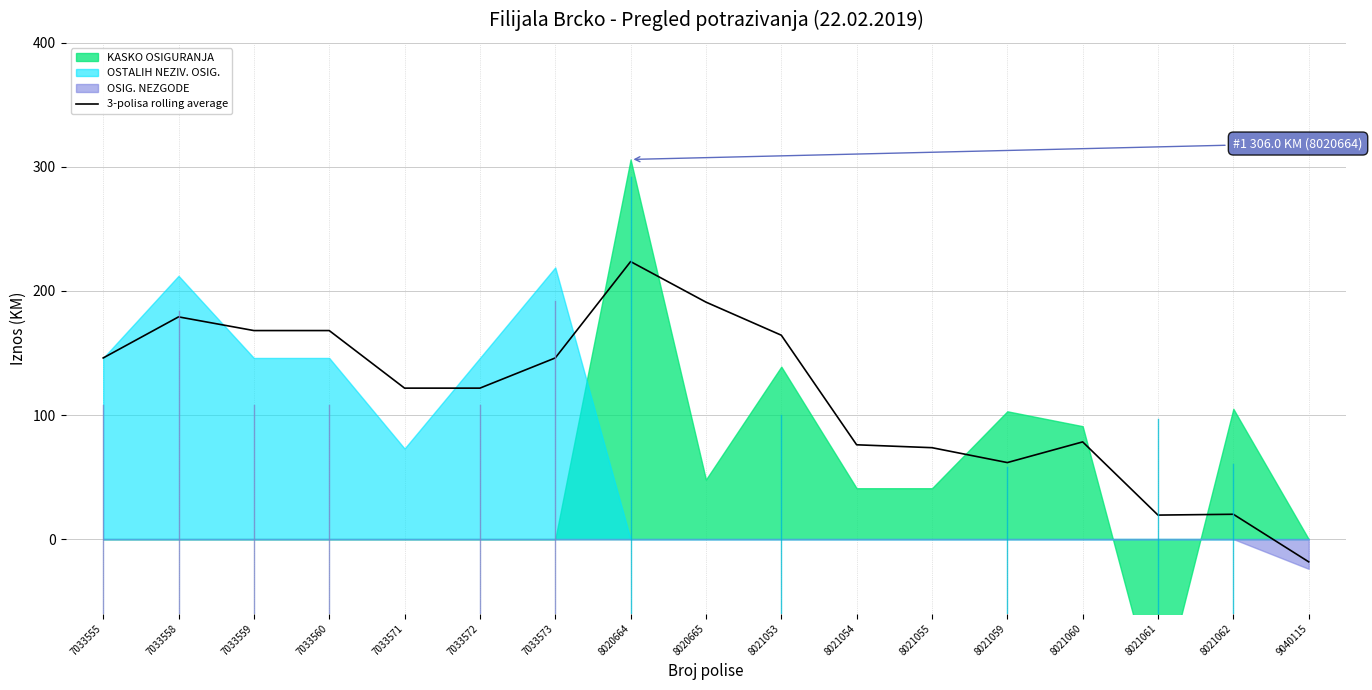

True or false: the data has more than 0 interior local peaks.

True